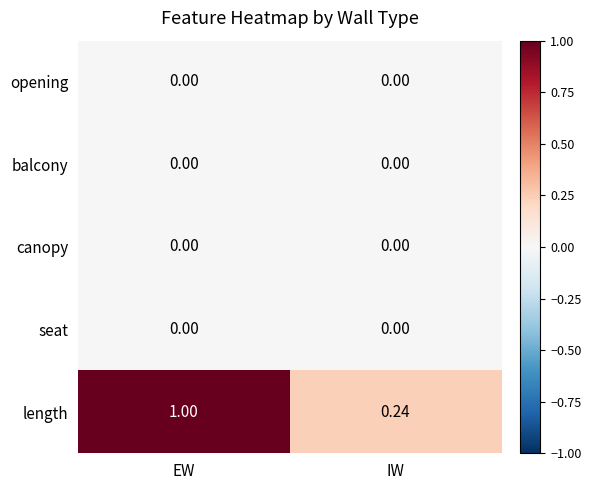

Count the number of categories in the chart.

2